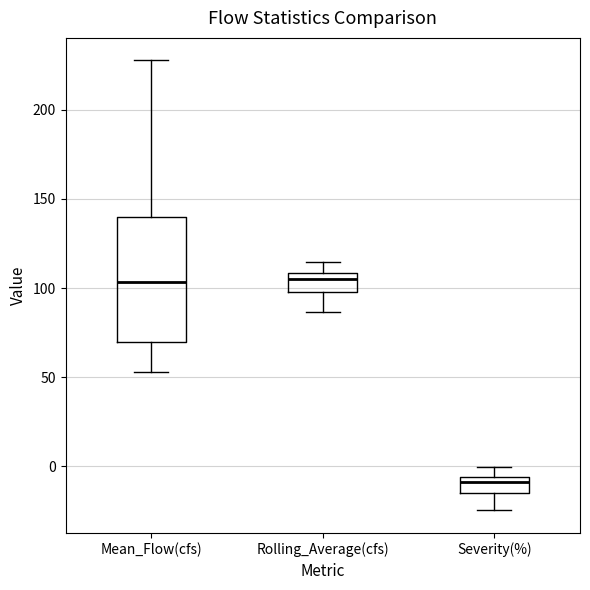

Where is the upper edge of the box for Rolling_Average(cfs) on the y-axis? The values are not printed on the chart, so give them approximately, as read against the axis.

110